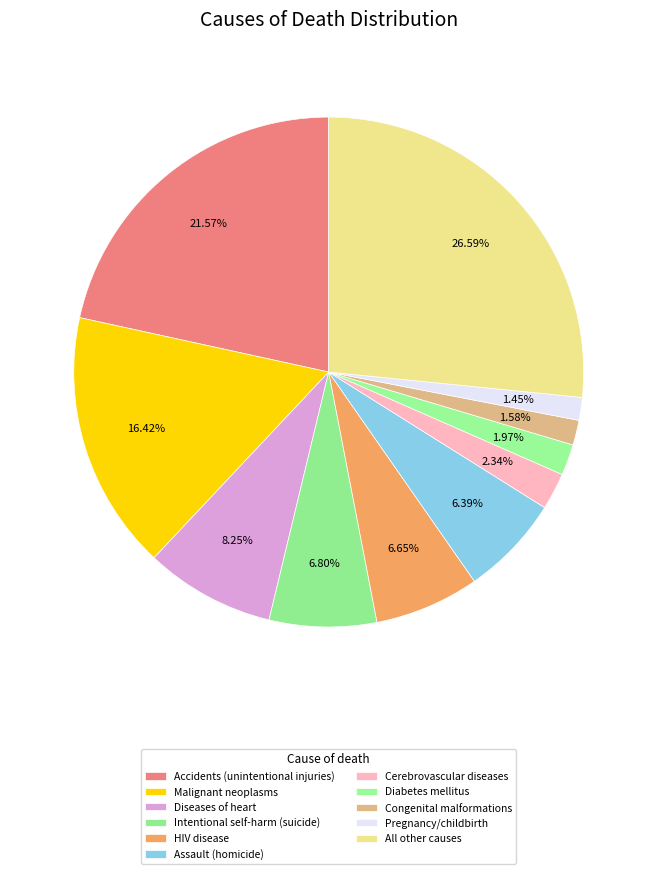

The All other causes slice represents 38% of the pie. True or false?

False